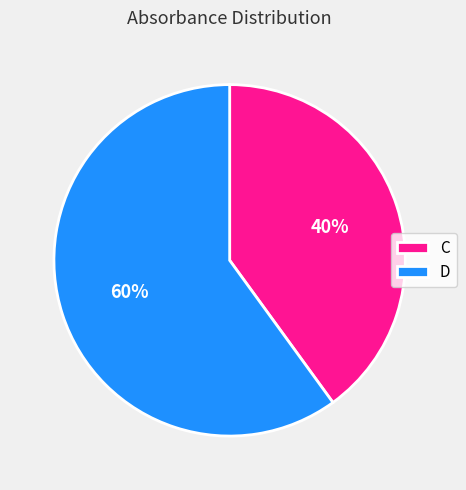

Which category has the smallest portion of the pie?

C